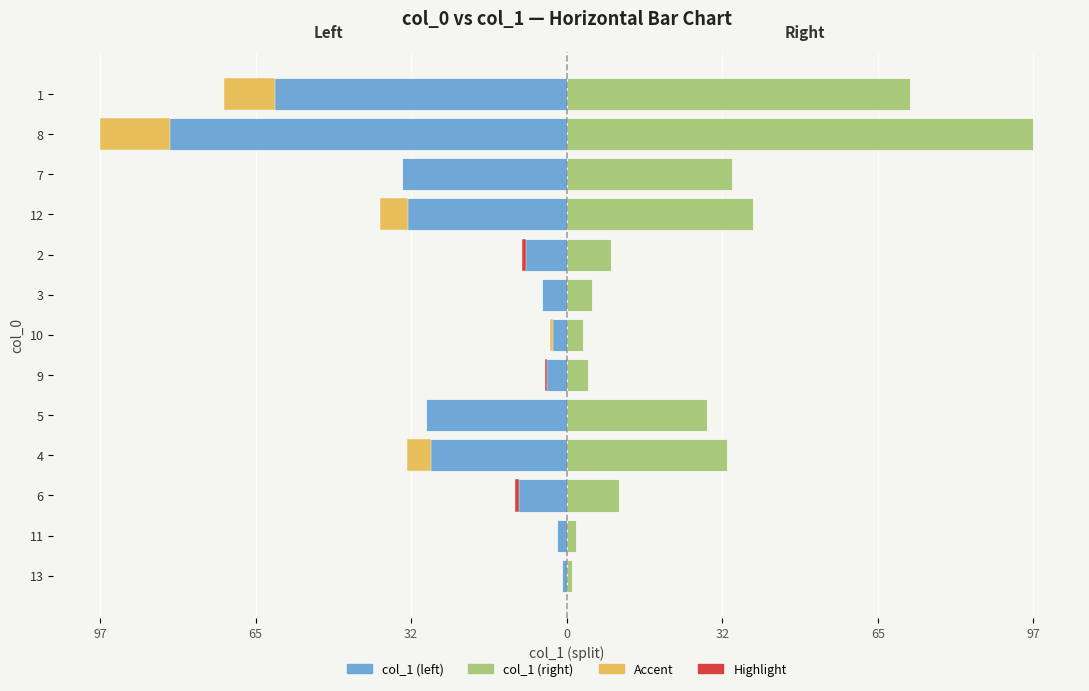

Is it true that col_1 (left) equals -56.1 at 7?

False